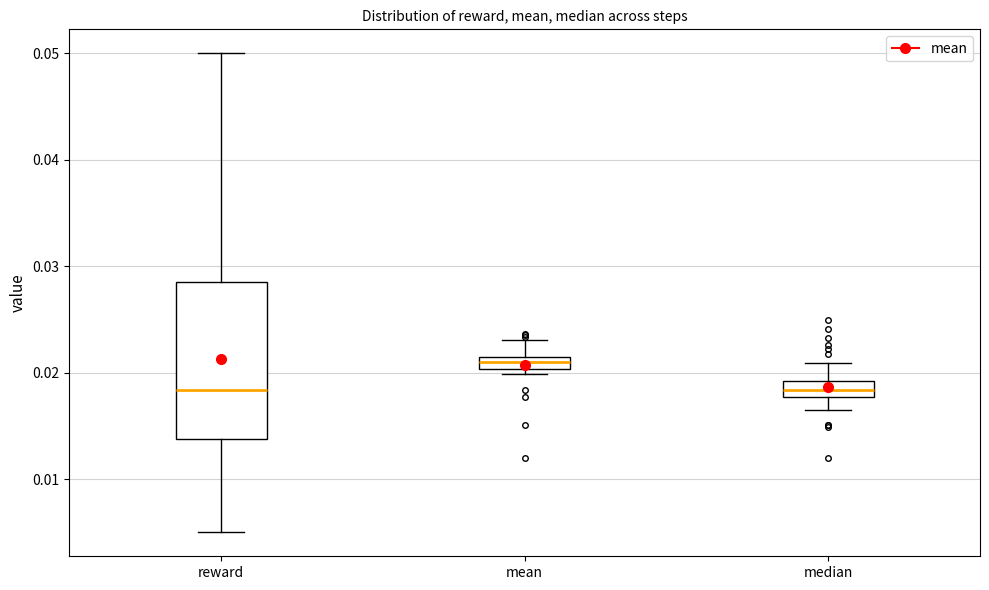

Which box's median line is the highest?

mean